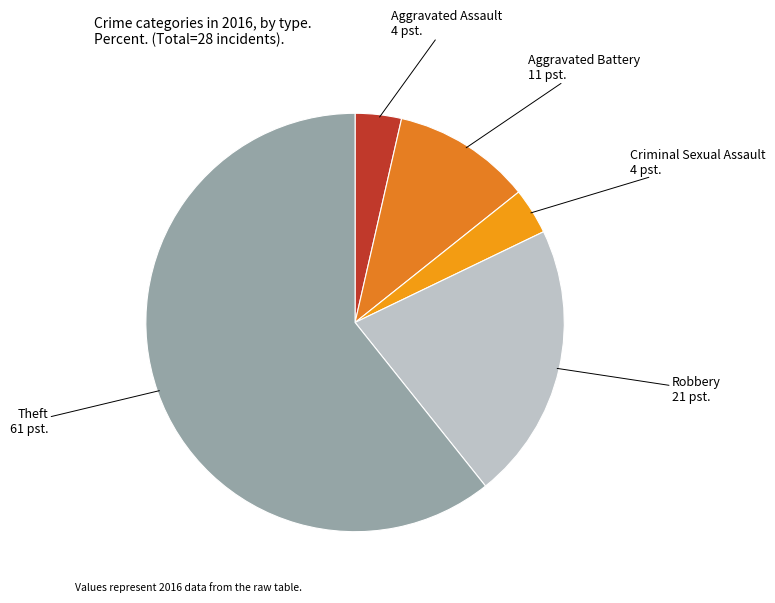

Is the sum of Aggravated Assault and Criminal Sexual Assault greater than half?

No